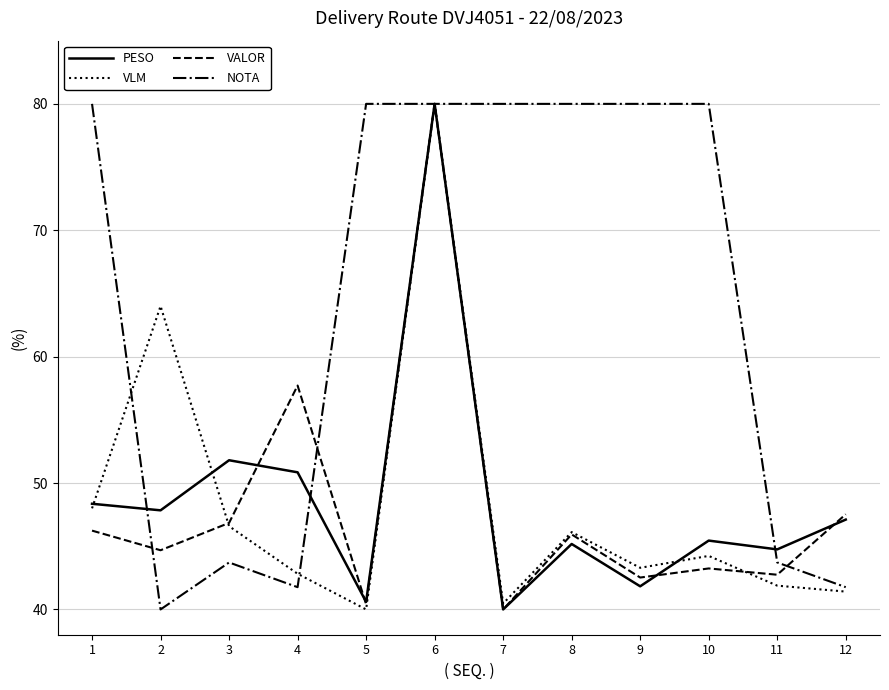

At which category is the sum across all series the highest?

6